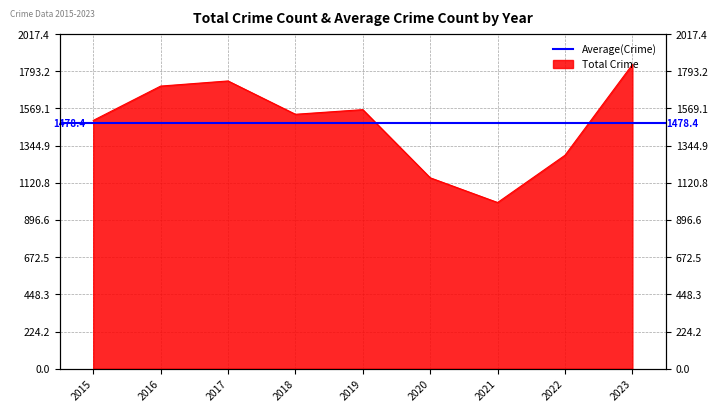

The value at 2023 is 560. True or false?

False